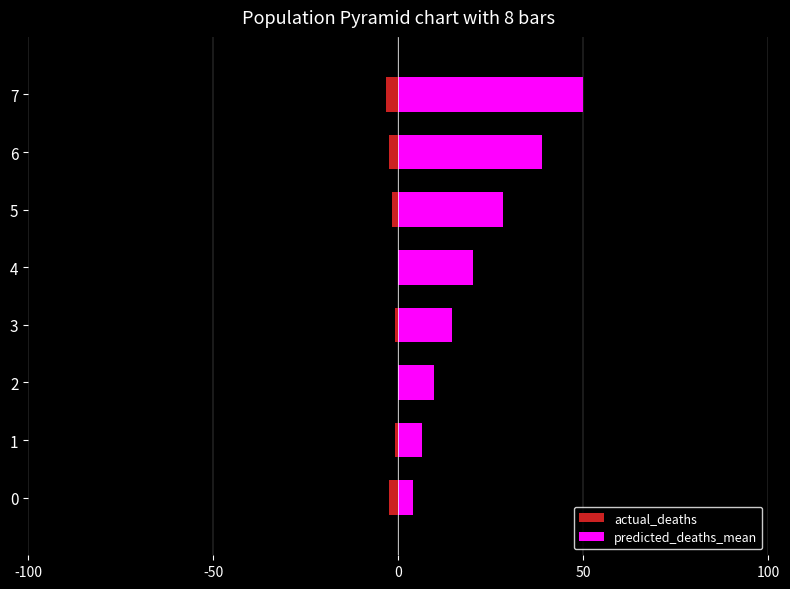

List the series in order of their overall mean, lowest first.

actual_deaths, predicted_deaths_mean